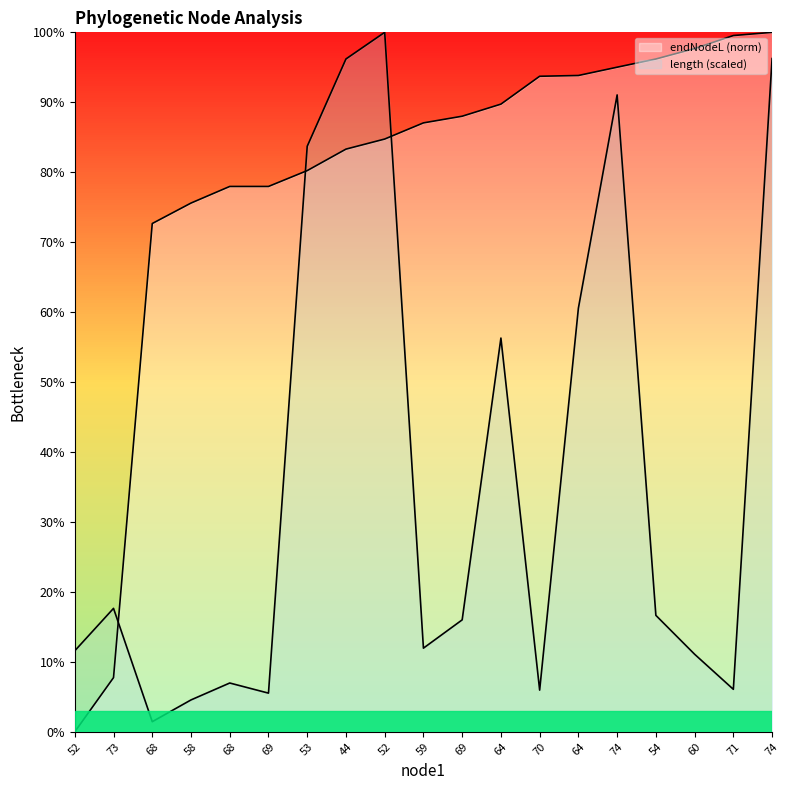

What is the total value across all series at 60?

108.8